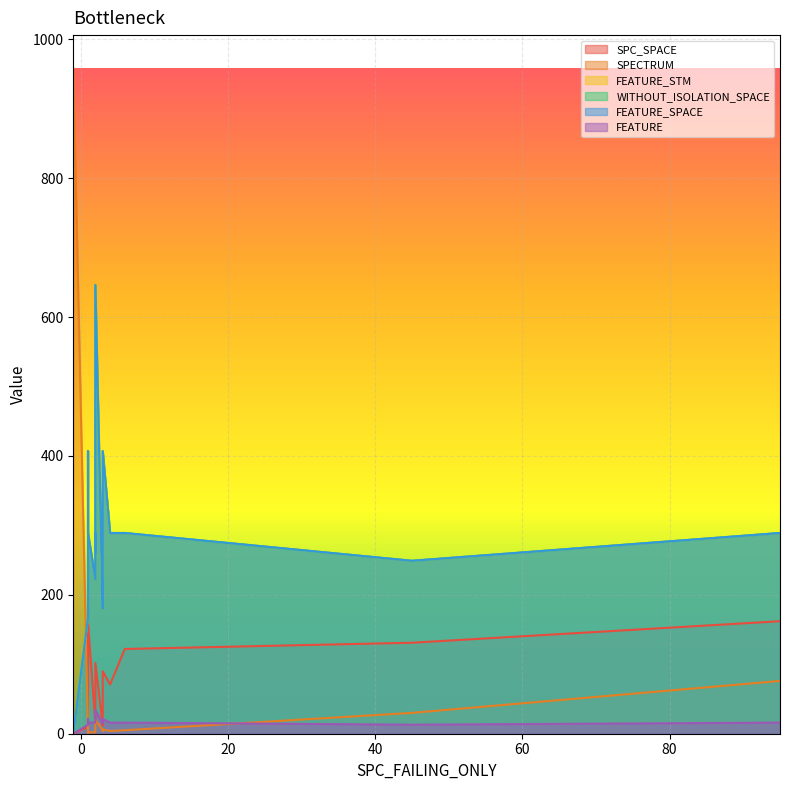

At which label does FEATURE_SPACE reach its minimum?

-1